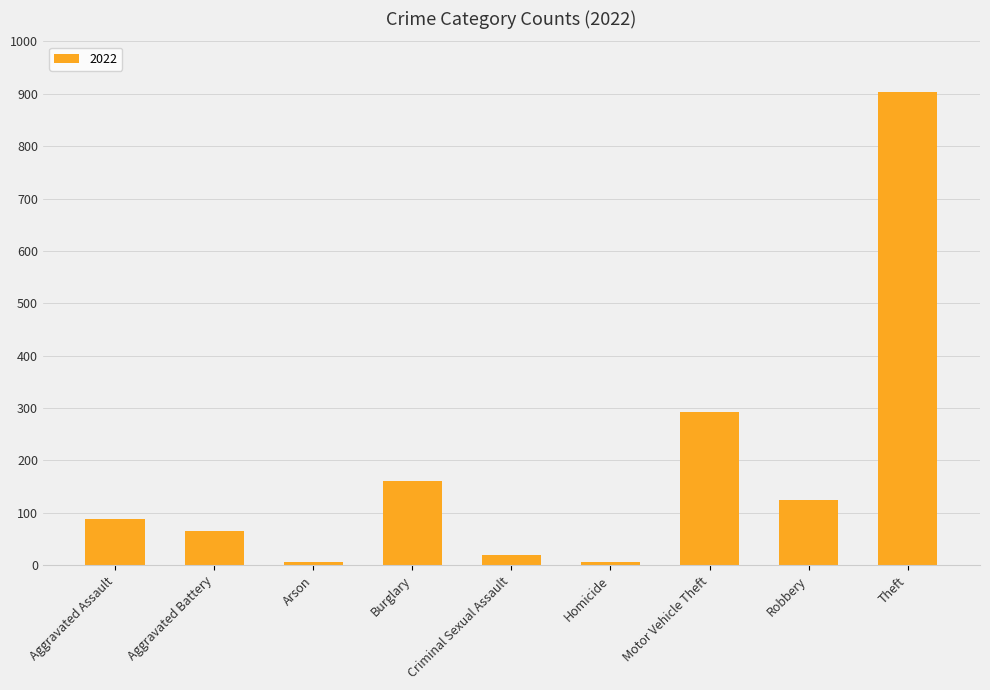

What is the sum of all values?

1670